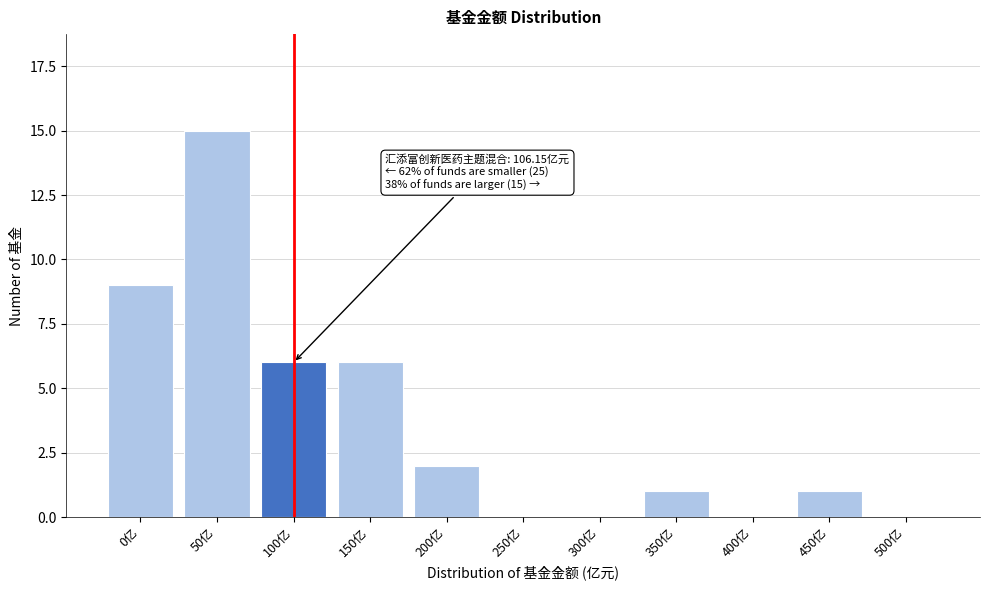

Reading left to right, transcribe all the data shown in this chart.

0亿=9	50亿=15	100亿=6	150亿=6	200亿=2	250亿=0	300亿=0	350亿=1	400亿=0	450亿=1	500亿=0